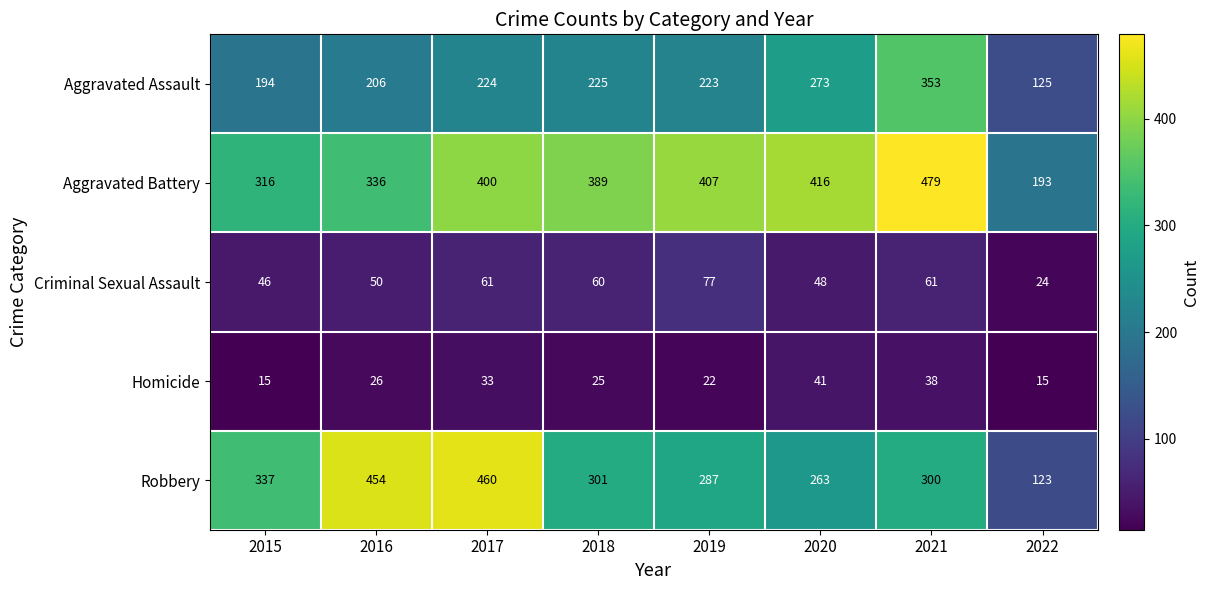

At which label does Aggravated Assault reach its peak?

2021